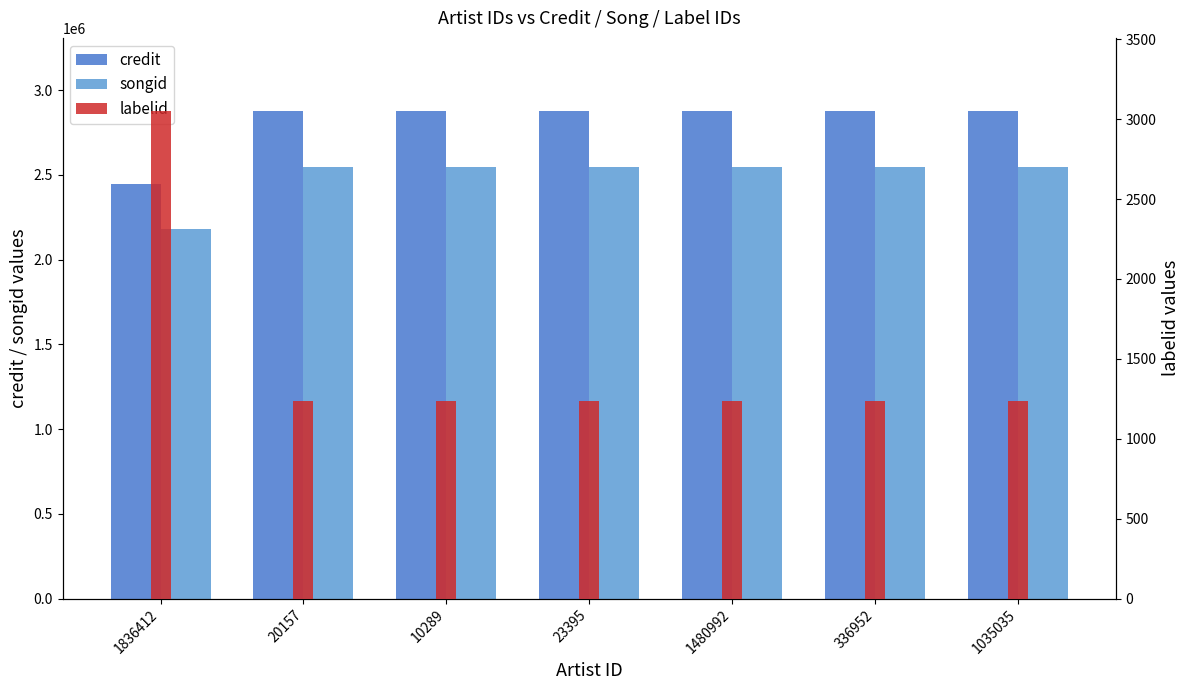

Is it true that songid equals 2181817 at 1836412?

True